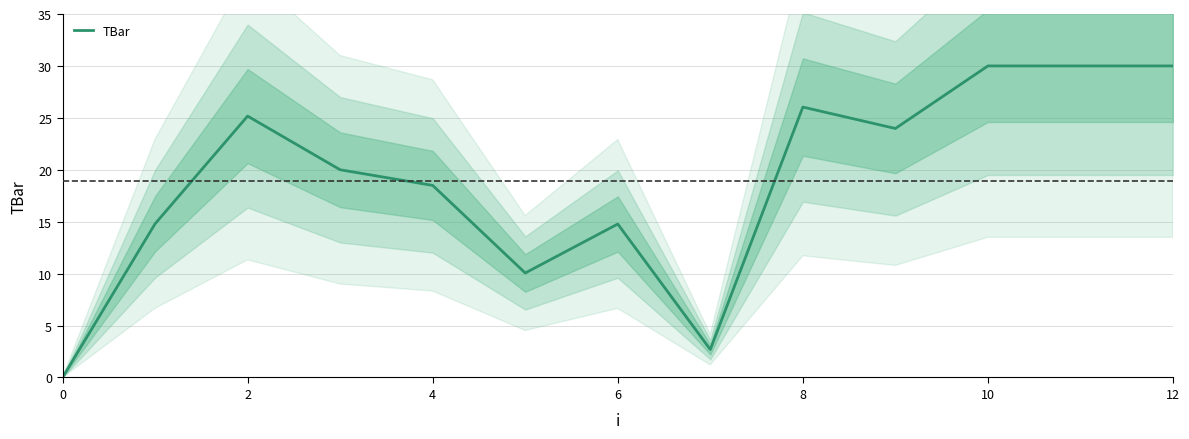

How many data points does each series have?

13